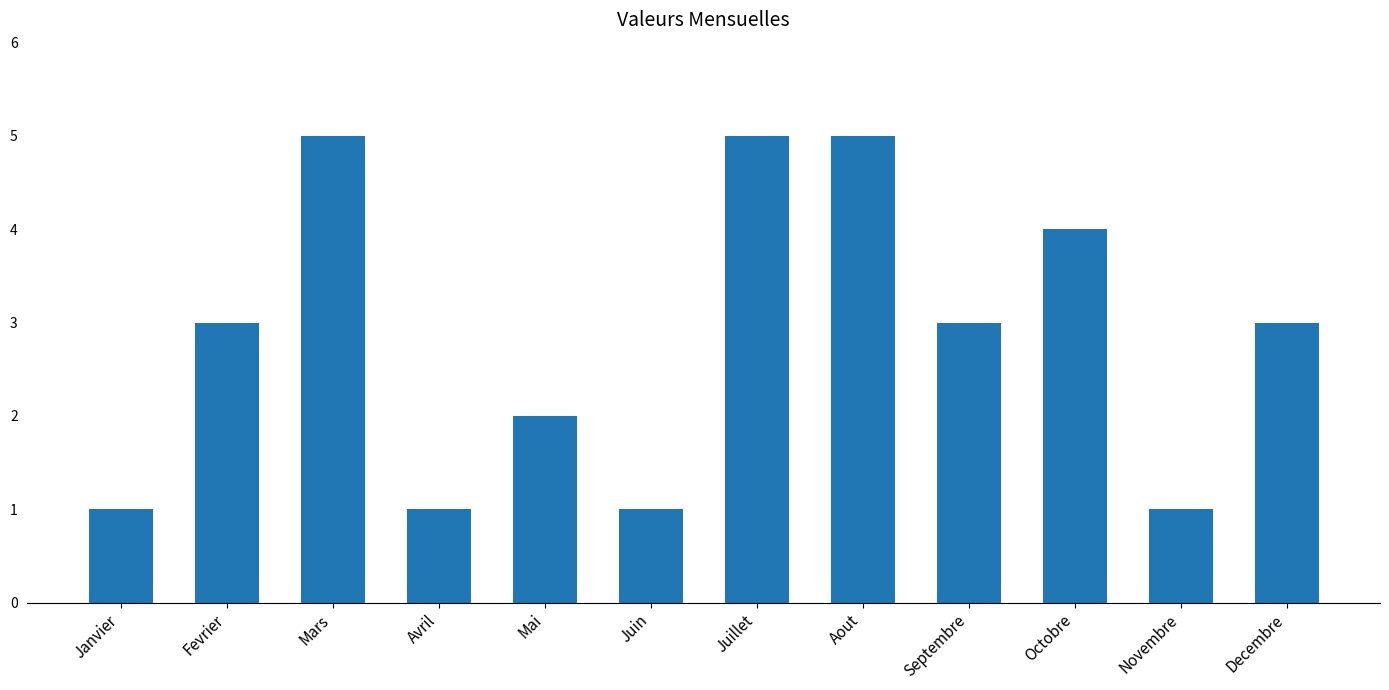

Which has a higher value, Decembre or Juillet?

Juillet